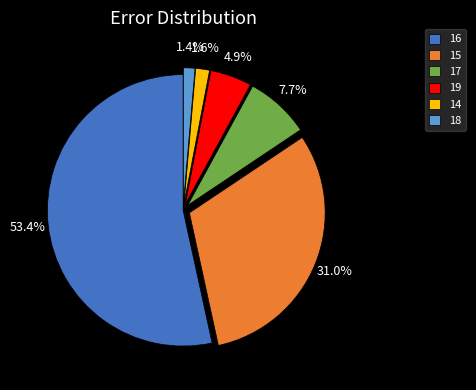

To the nearest percent, what is the combined percentage of 16 and 18?

55%